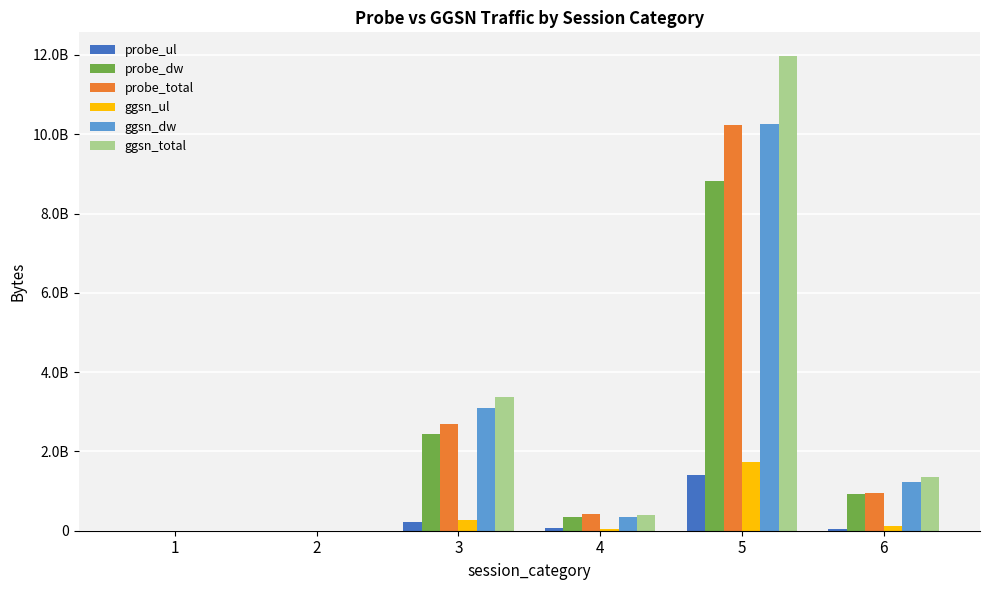

What are all the series names shown in the legend?

probe_ul, probe_dw, probe_total, ggsn_ul, ggsn_dw, ggsn_total